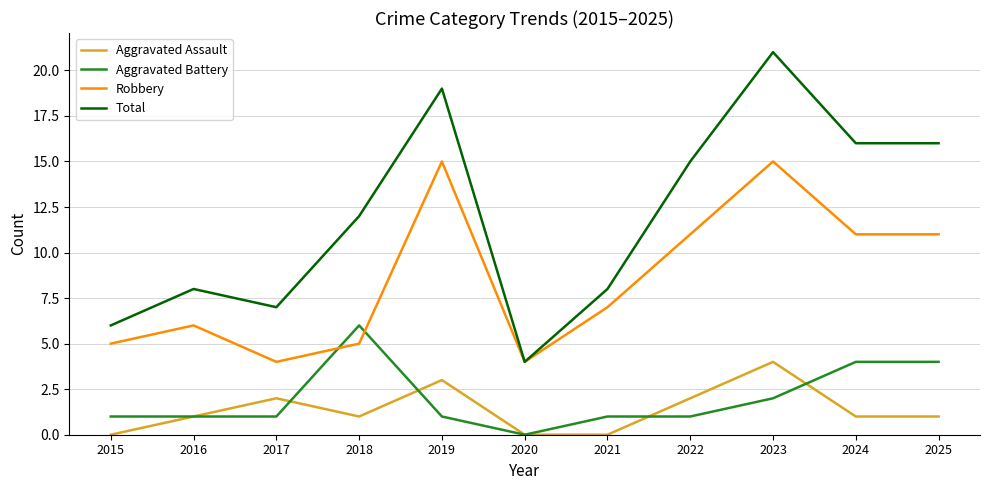

What is the maximum value shown in the chart?

21